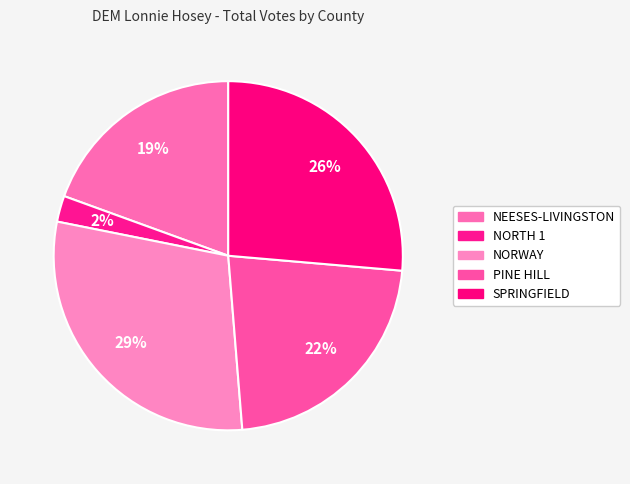

How many slices are in this pie chart?

5